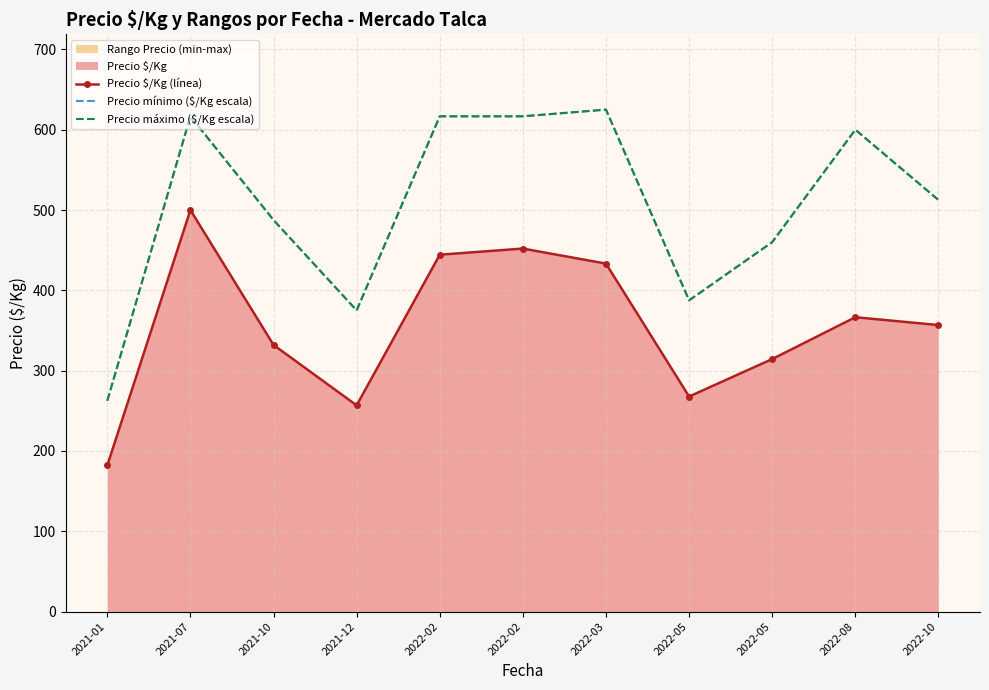

What is the sum of the Precio máximo ($/Kg escala) values at 2022-05 and 2022-10?

972.5